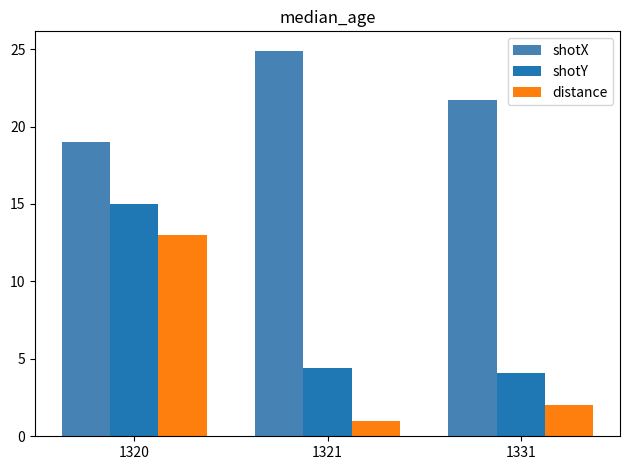

Reading left to right, what are all the values shown in this chart?

shotX: 1320=19.0	1321=24.9	1331=21.7
shotY: 1320=15.0	1321=4.4	1331=4.1
distance: 1320=13.0	1321=1.0	1331=2.0